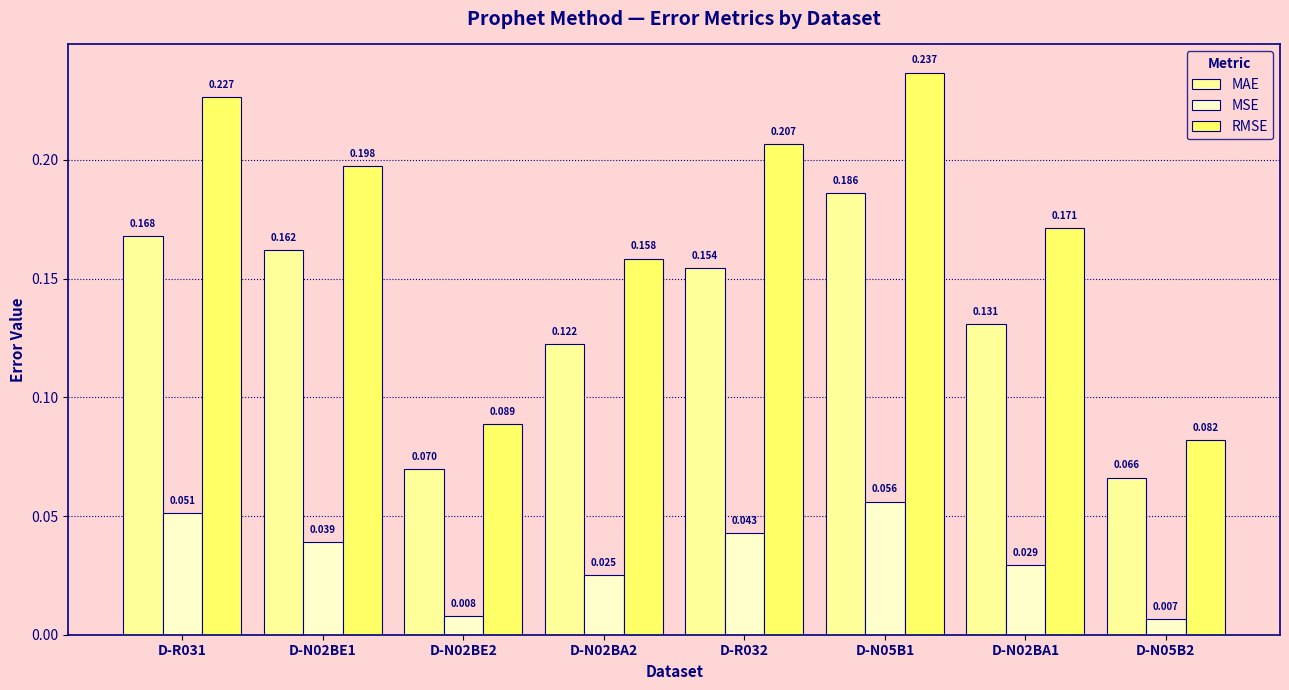

List the series in order of their overall mean, lowest first.

MSE, MAE, RMSE